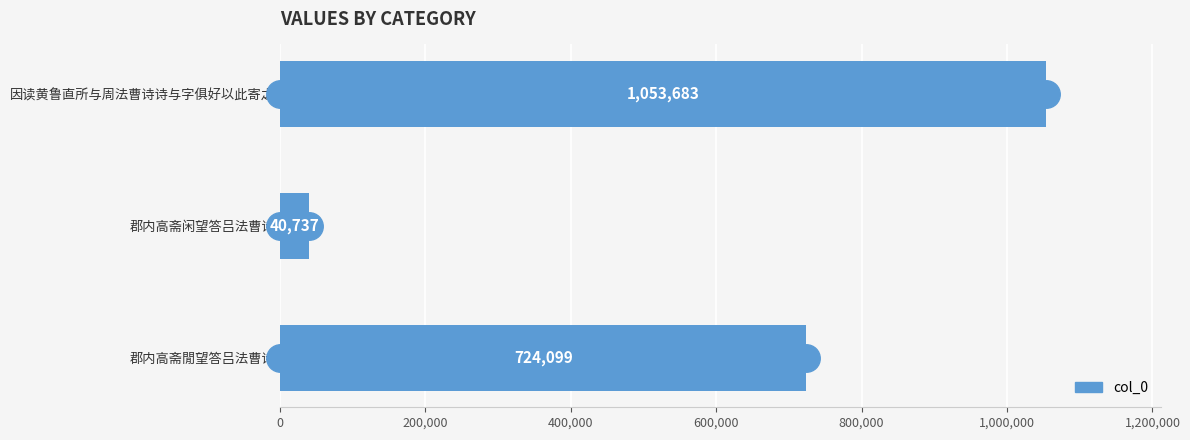

Is it true that the value at 因读黄鲁直所与周法曹诗诗与字俱好以此寄之 is 1053683?

True